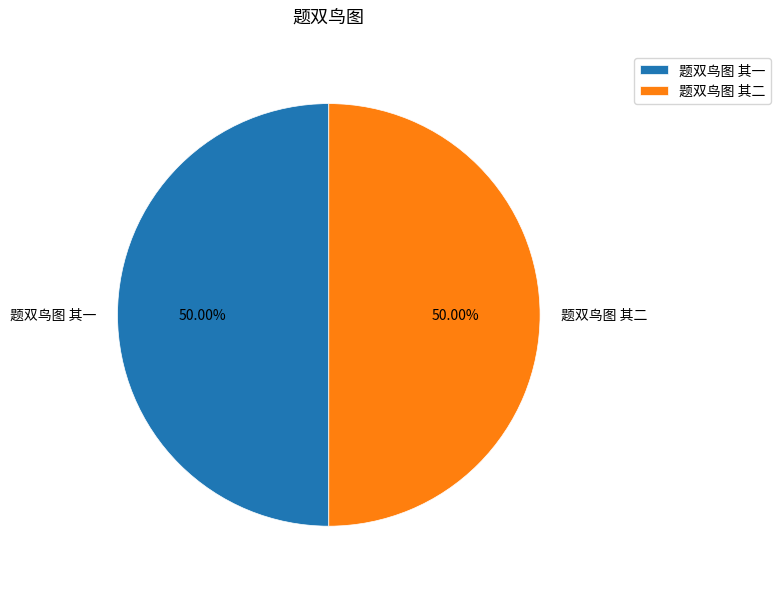

Combined, do 题双鸟图 其一 and 题双鸟图 其二 account for over 50%?

Yes